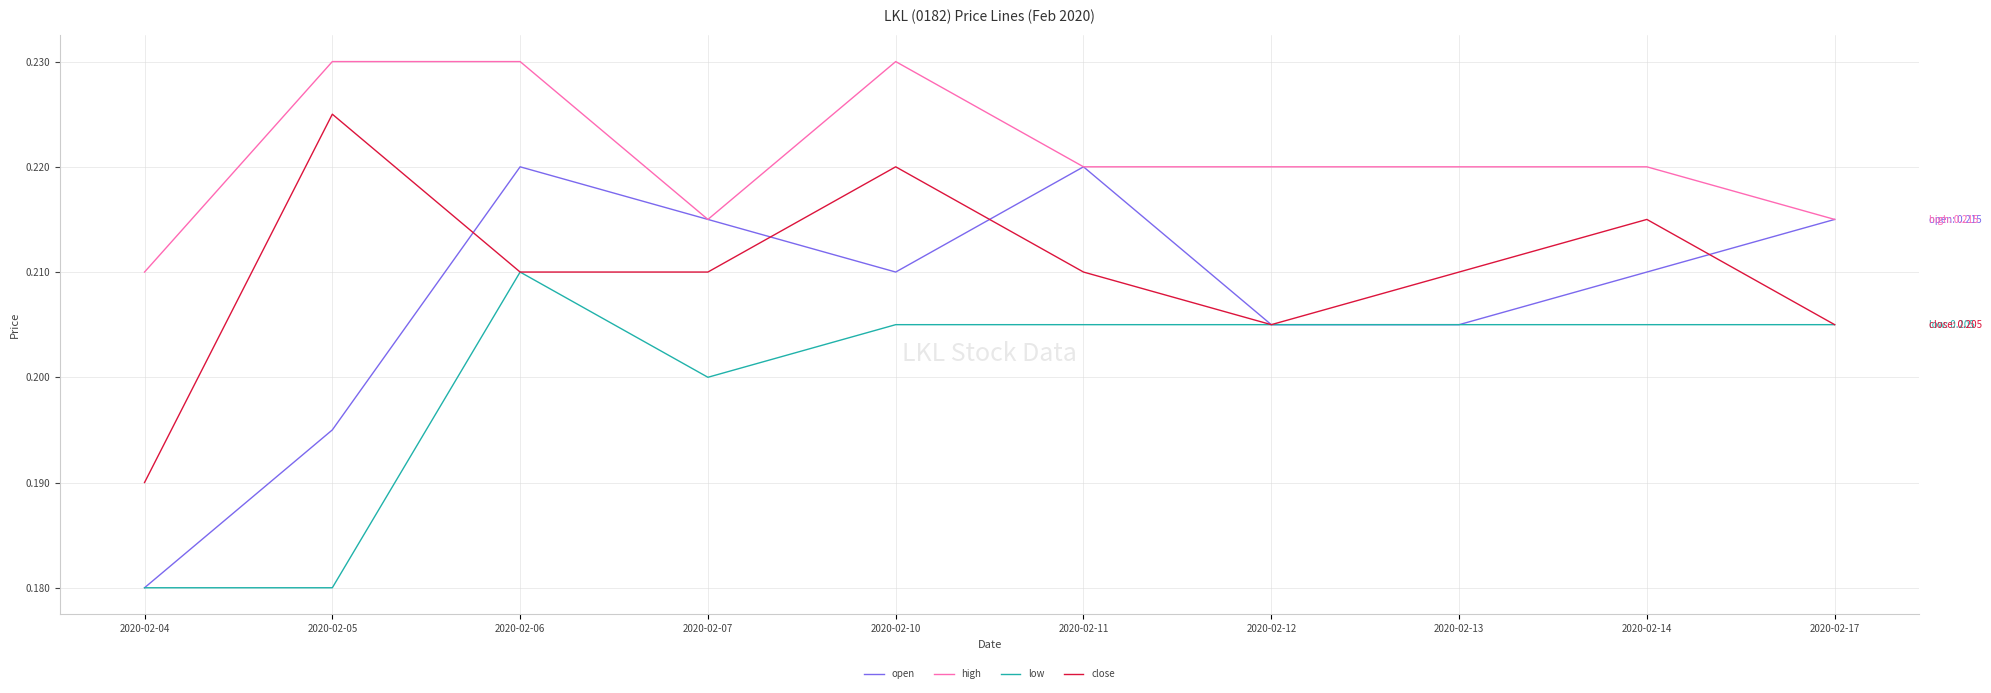

Which category has the lowest value in the high series?

2020-02-04